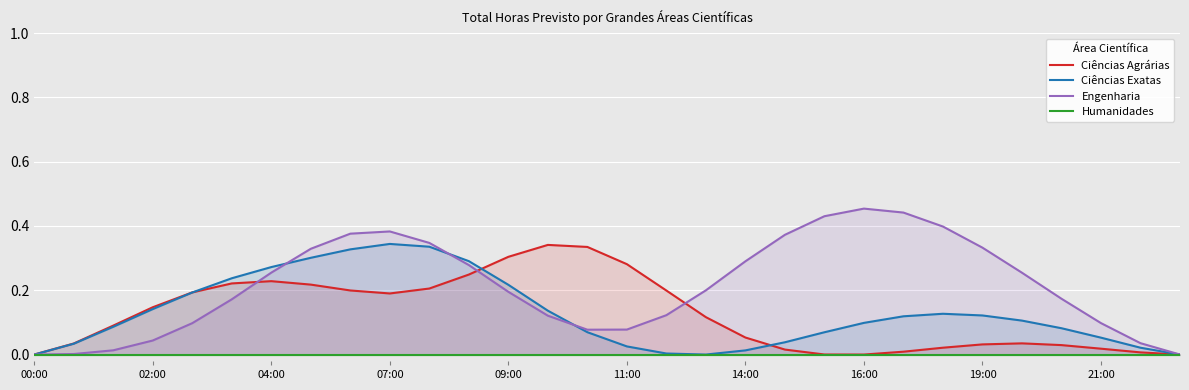

What is the difference between the maximum and minimum values in the Ciências Exatas e Naturais series?

0.3